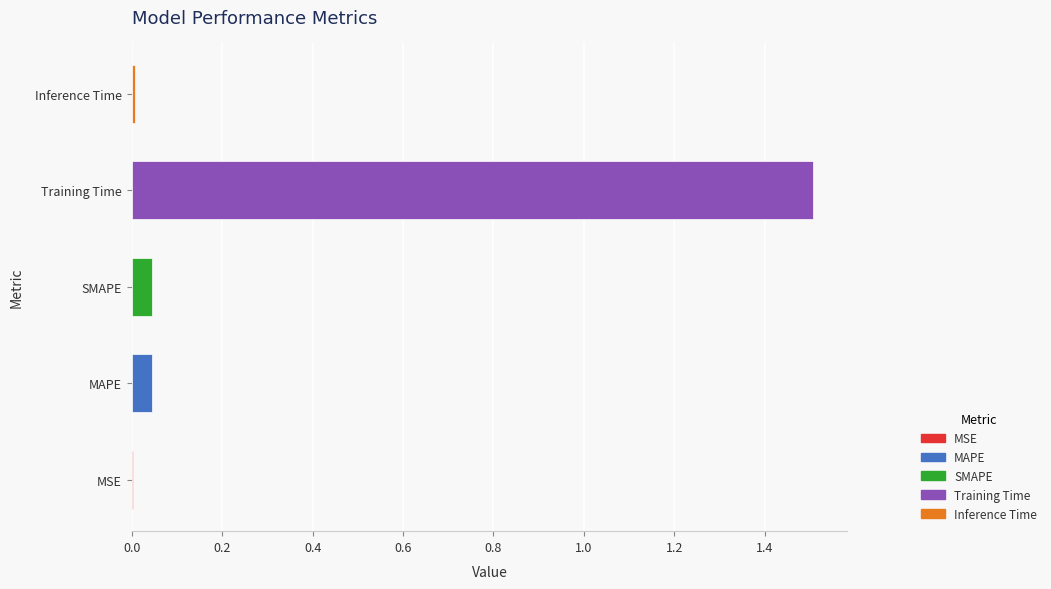

What is the maximum value shown in the chart?

1.5